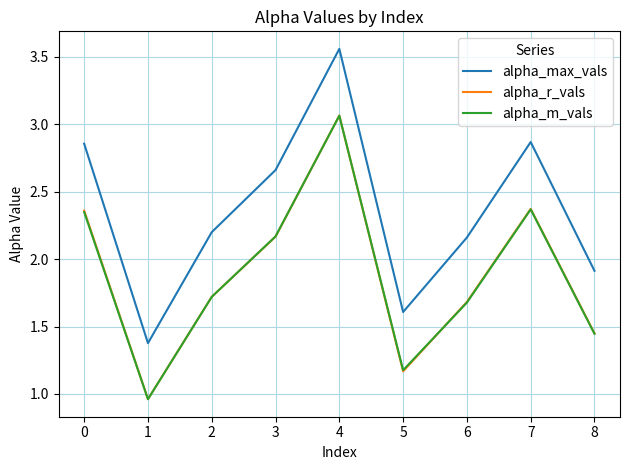

True or false: alpha_r_vals and alpha_max_vals cross at least once.

False